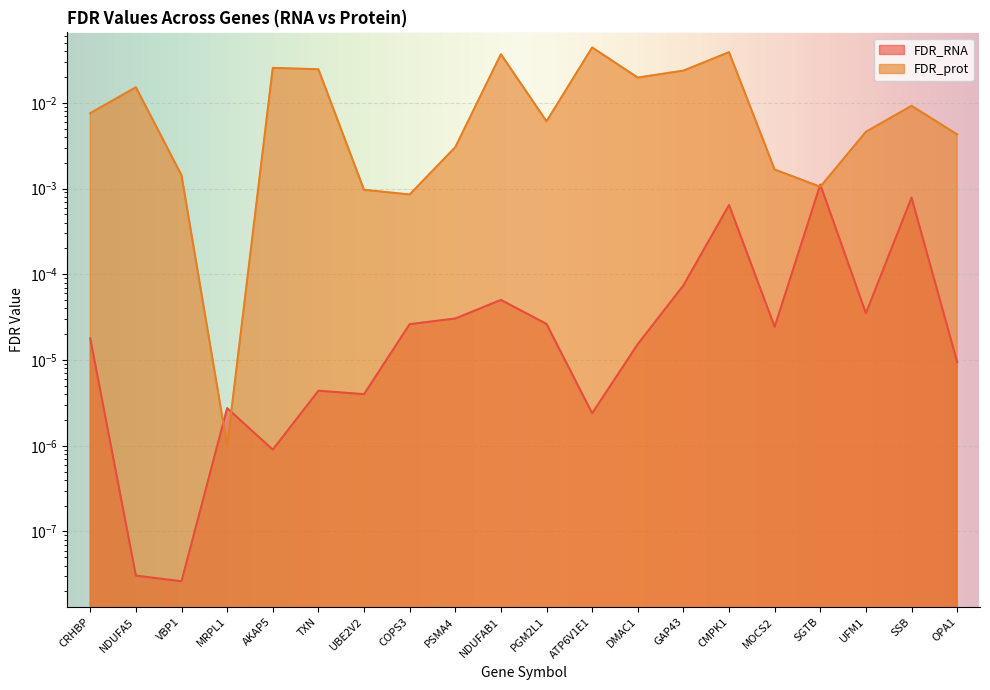

What is the label of the 12th point from the left?

ATP6V1E1